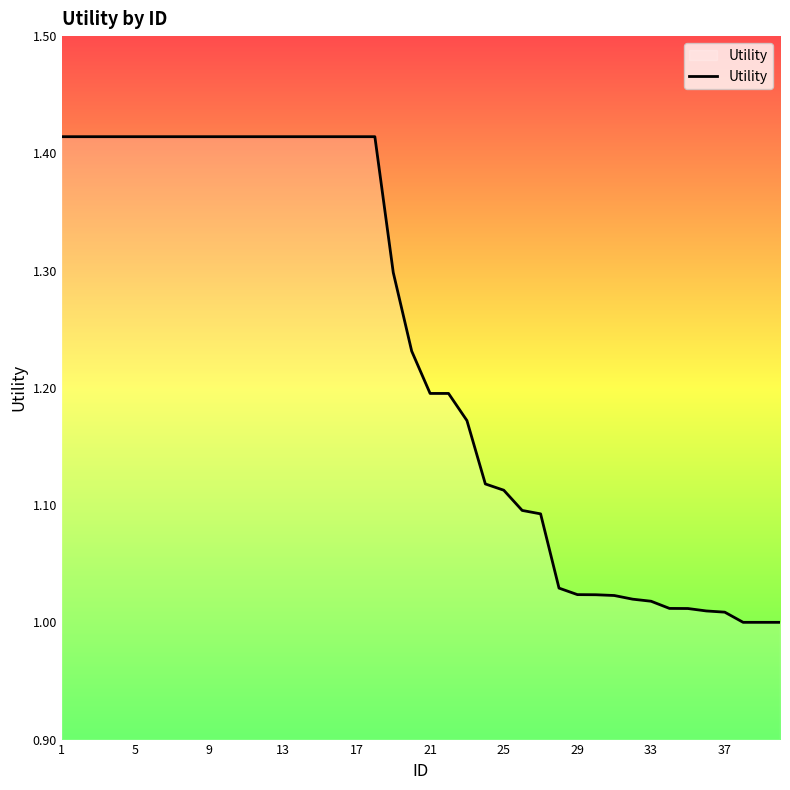

What is the difference between the maximum and minimum values?

0.4